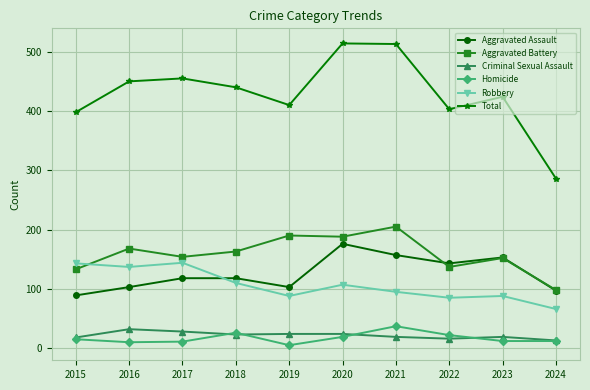

Which category has the lowest value in the Aggravated Battery series?

2024